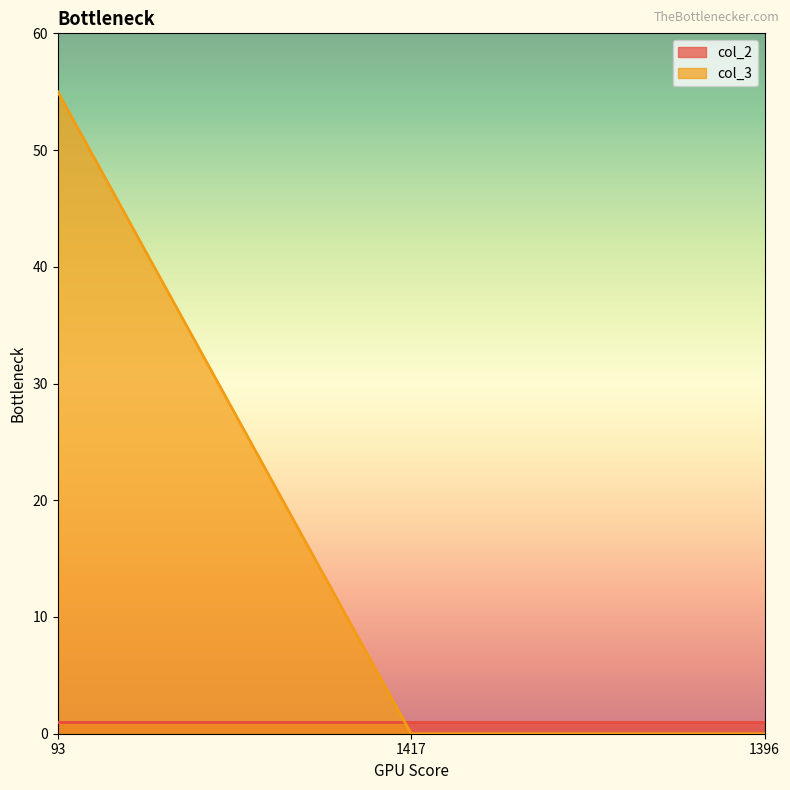

List the labels in order of value, largest first.

93, 1417, 1396